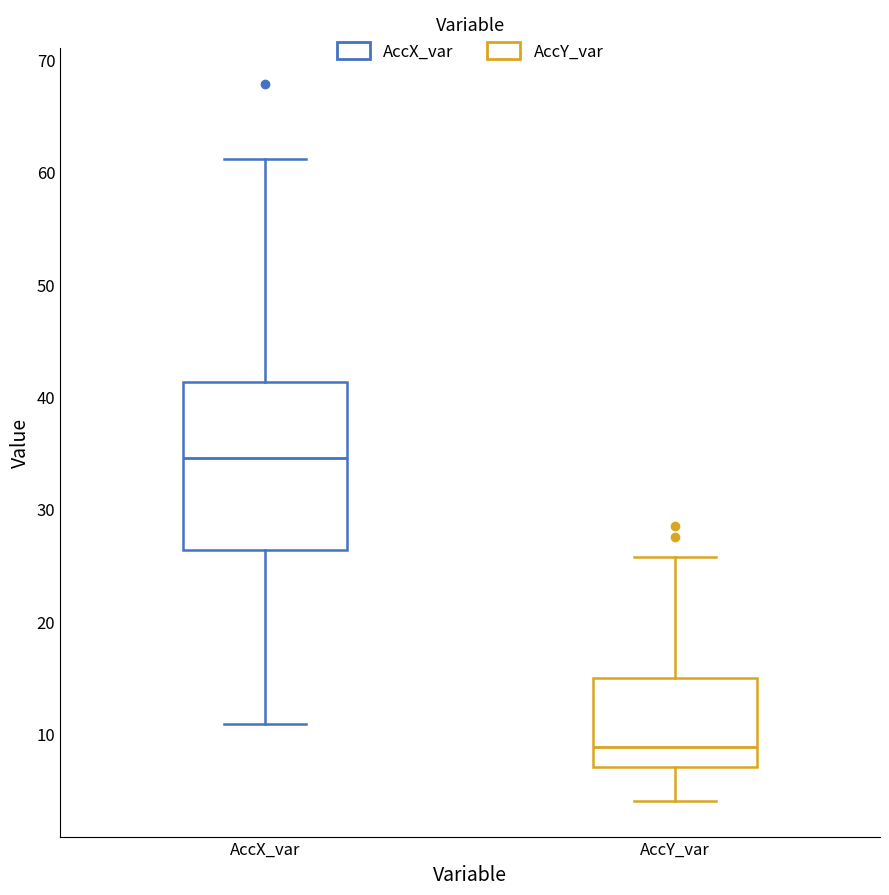

Reading left to right, transcribe this box plot: for each box, give where its median line is, the range the box spans, and where its two whiskers end, as read against the y-axis. The values are not printed on the chart, so give them approximately, as read against the axis.

AccX_var: median 35, box 26 to 41, whiskers 11 to 61
AccY_var: median 9, box 7 to 15, whiskers 4 to 26